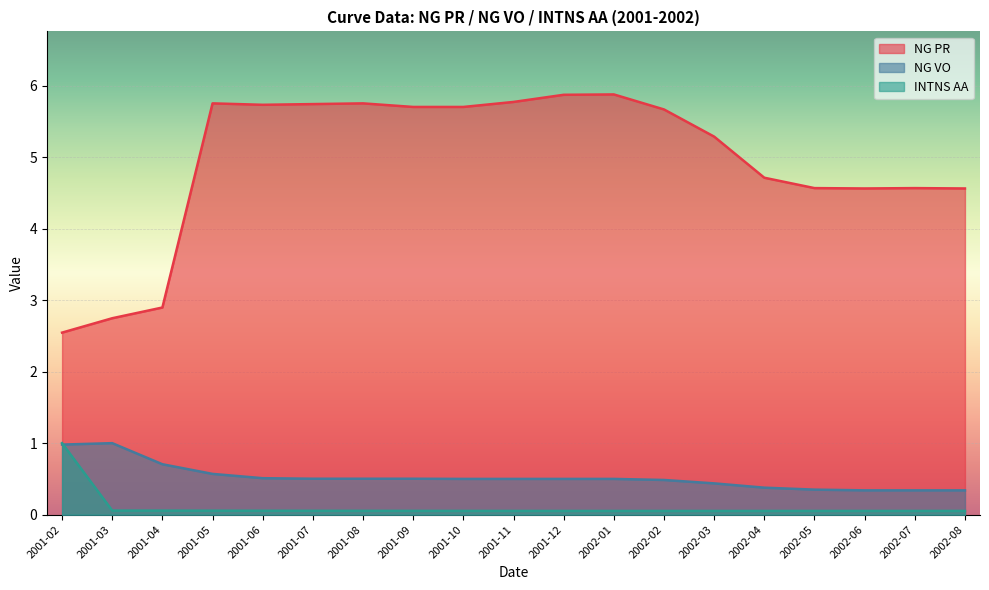

True or false: INTNS AA and NG PR intersect in this chart.

False